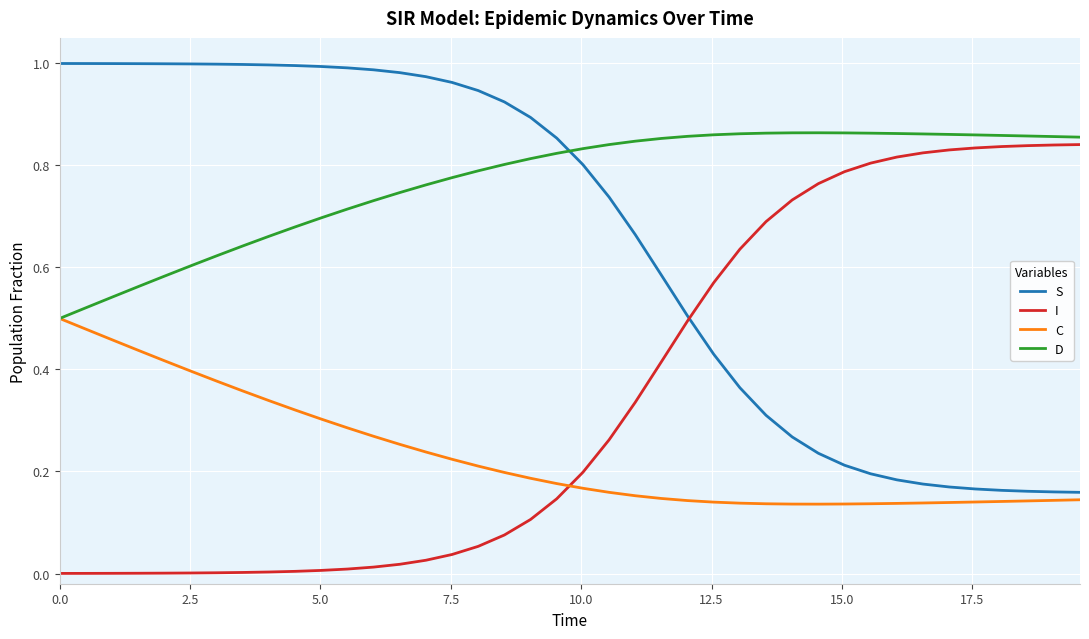

List the series in order of their overall mean, lowest first.

C, I, S, D